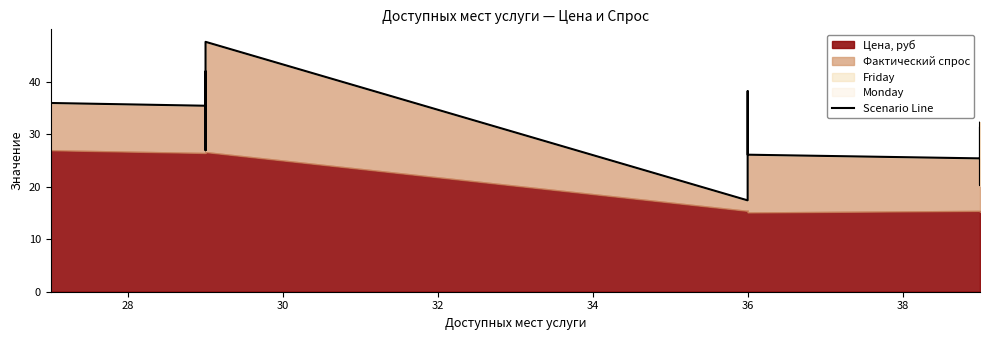

The value at 17 is 12.1. True or false?

False